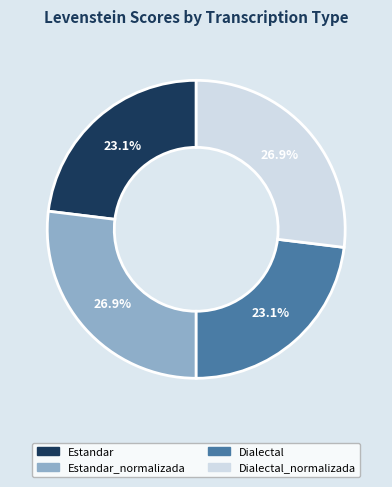

Is there a majority slice in this chart?

No